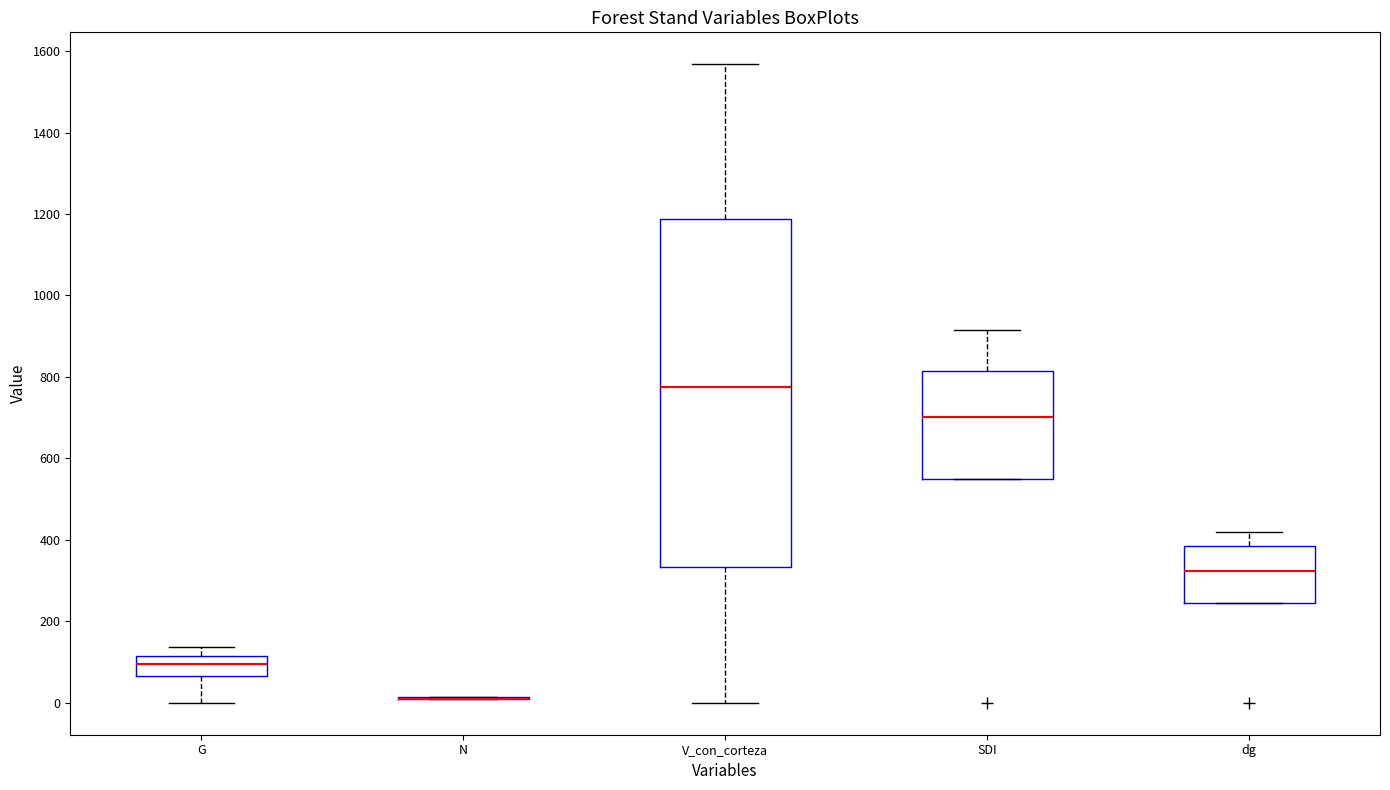

Reading left to right, transcribe this box plot: for each box, give where its median line is, the range the box spans, and where its two whiskers end, as read against the y-axis. The values are not printed on the chart, so give them approximately, as read against the axis.

G: median 100, box 60 to 120, whiskers 0 to 140
N: box collapsed to a line at 0, whiskers 0 to 20
V_con_corteza: median 780, box 340 to 1180, whiskers 0 to 1560
SDI: median 700, box 540 to 820, whiskers 540 to 920
dg: median 320, box 240 to 380, whiskers 240 to 420